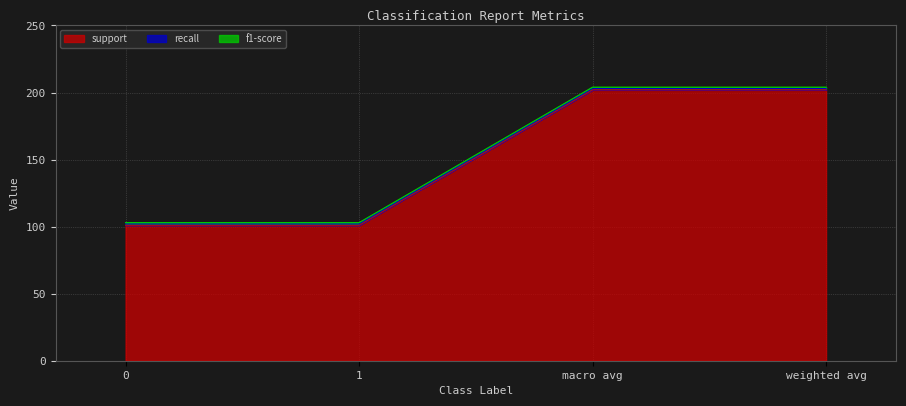

True or false: support and f1-score intersect in this chart.

False